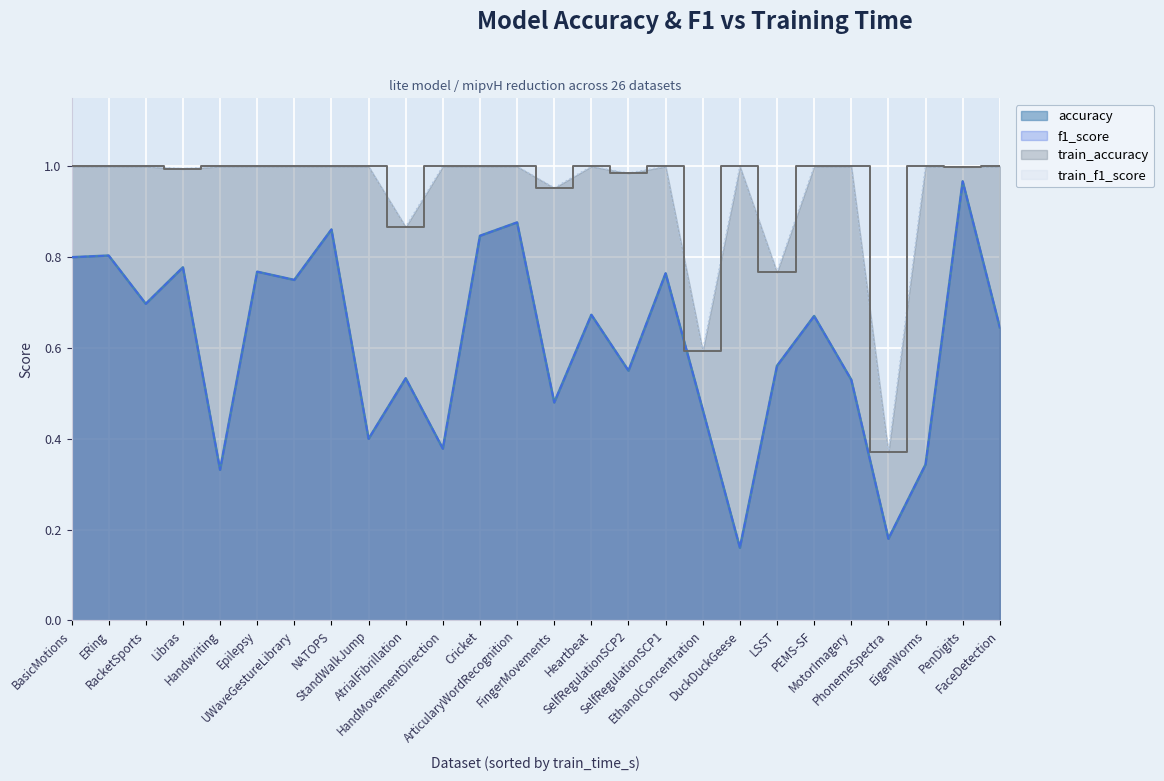

Is it true that f1_score equals 0.3 at UWaveGestureLibrary?

False